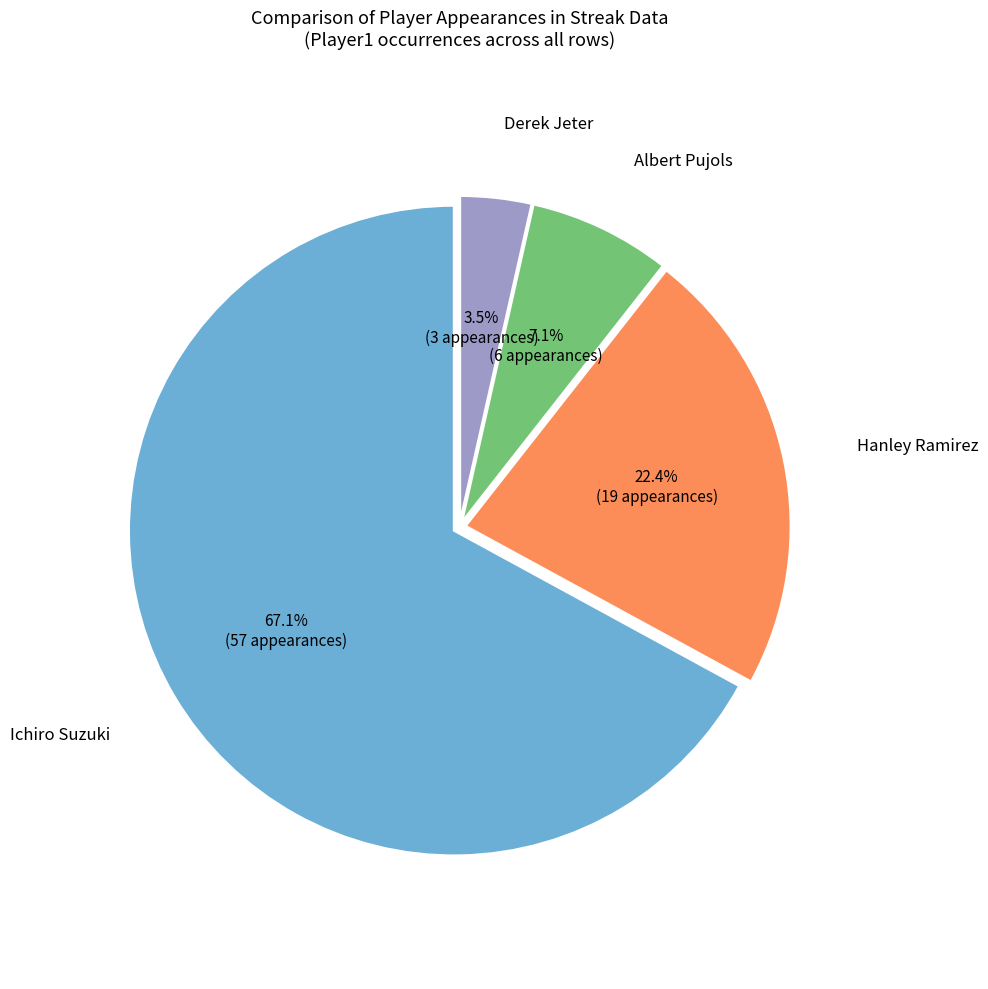

To the nearest percent, what portion does Albert Pujols represent?

7%